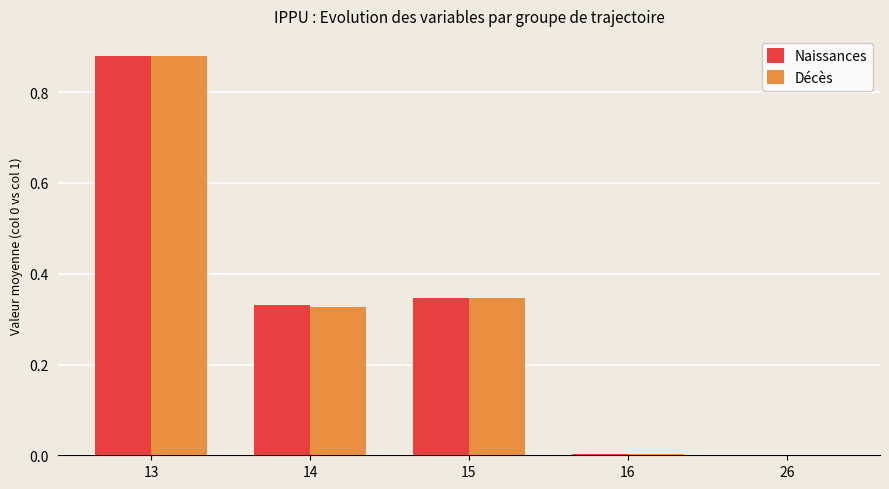

At which category is the sum across all series the highest?

13